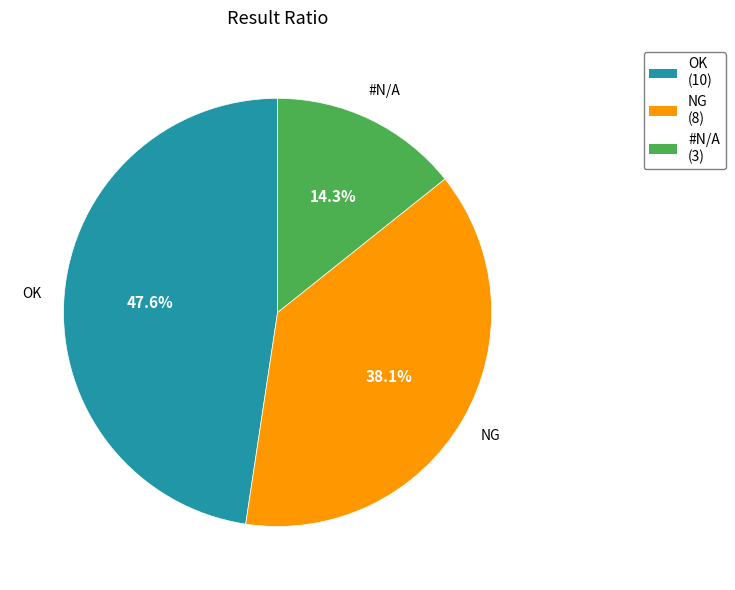

Does NG represent more than half of the total?

No